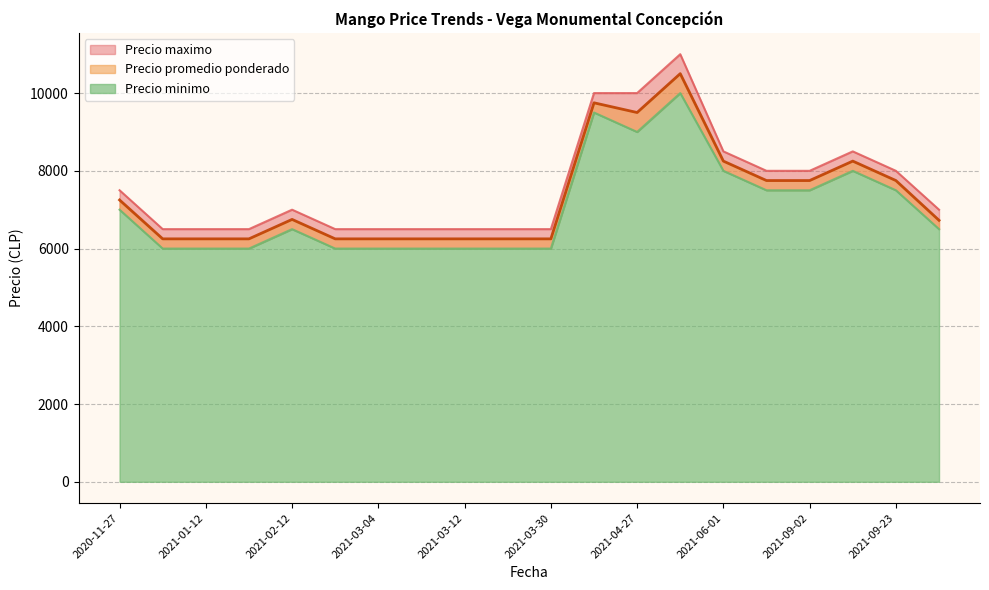

How many categories are shown in the chart?

20